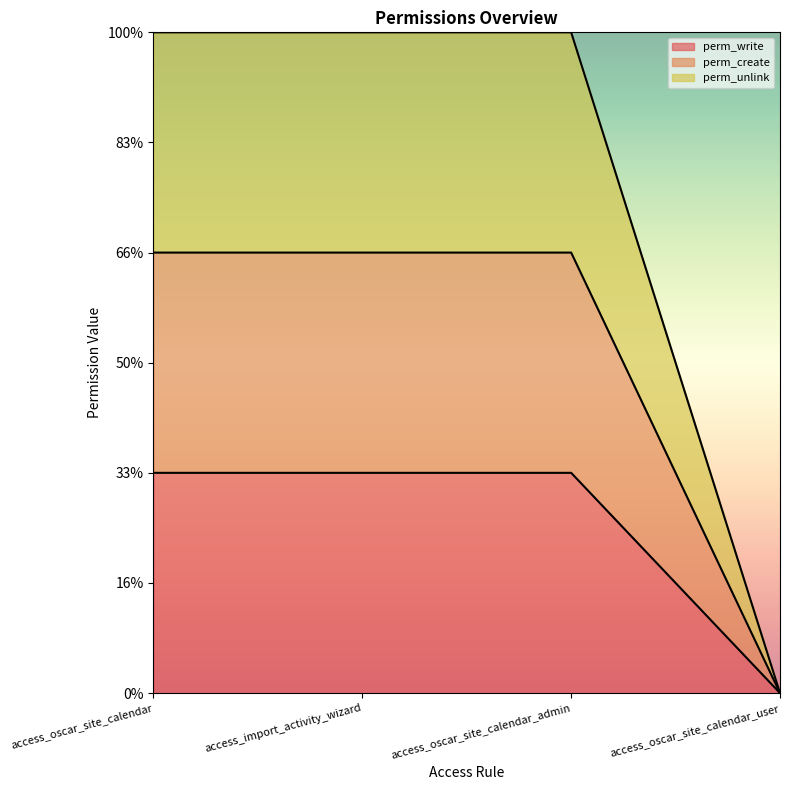

How many lines are shown in the chart?

3